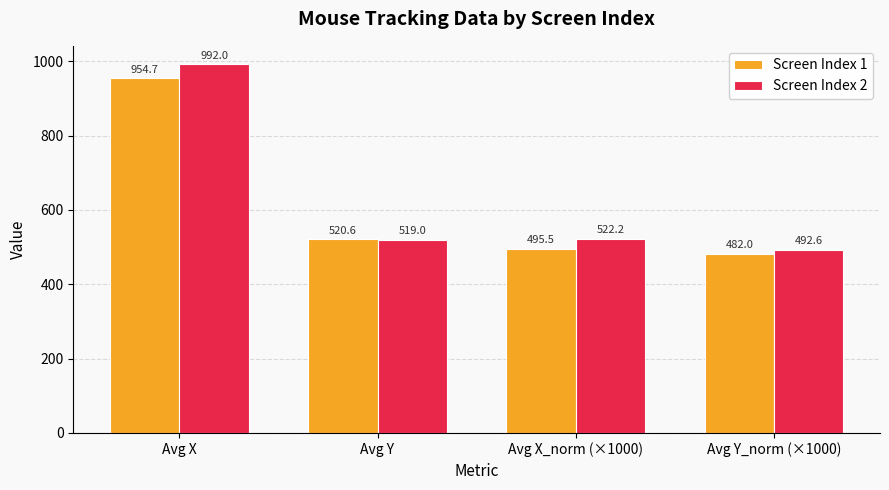

What is the total value across all series at Avg X_norm (×1000)?

1017.7